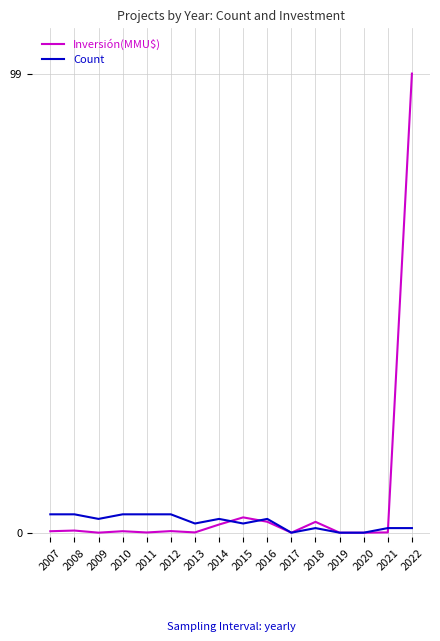

At which label does Count first exceed 3?

2007